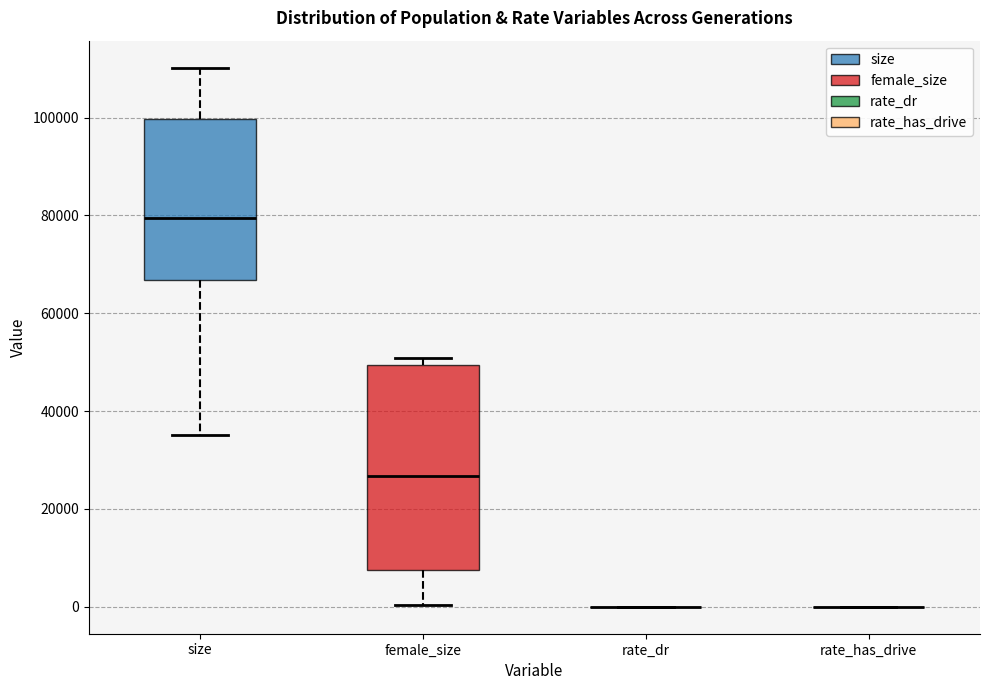

Comparing the boxes themselves (not the whiskers), which one is the tallest?

female_size